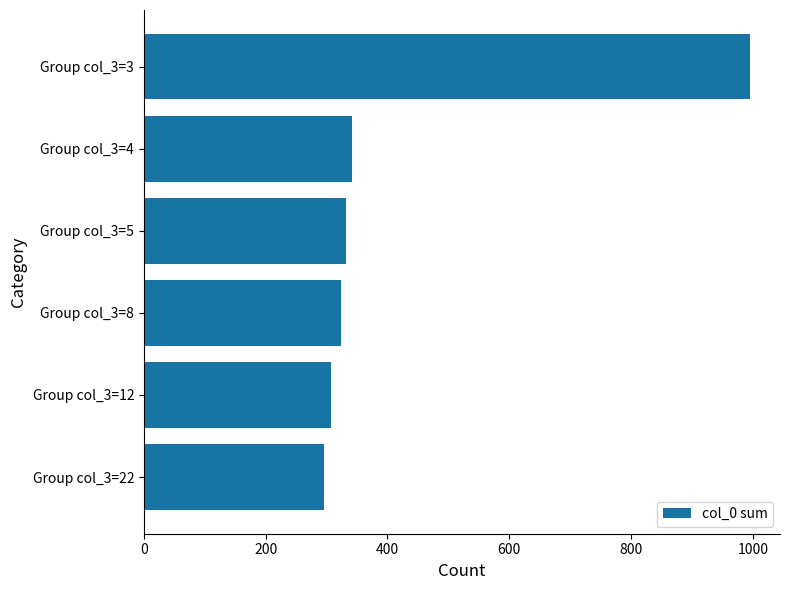

What is the difference between the maximum and minimum values?

700